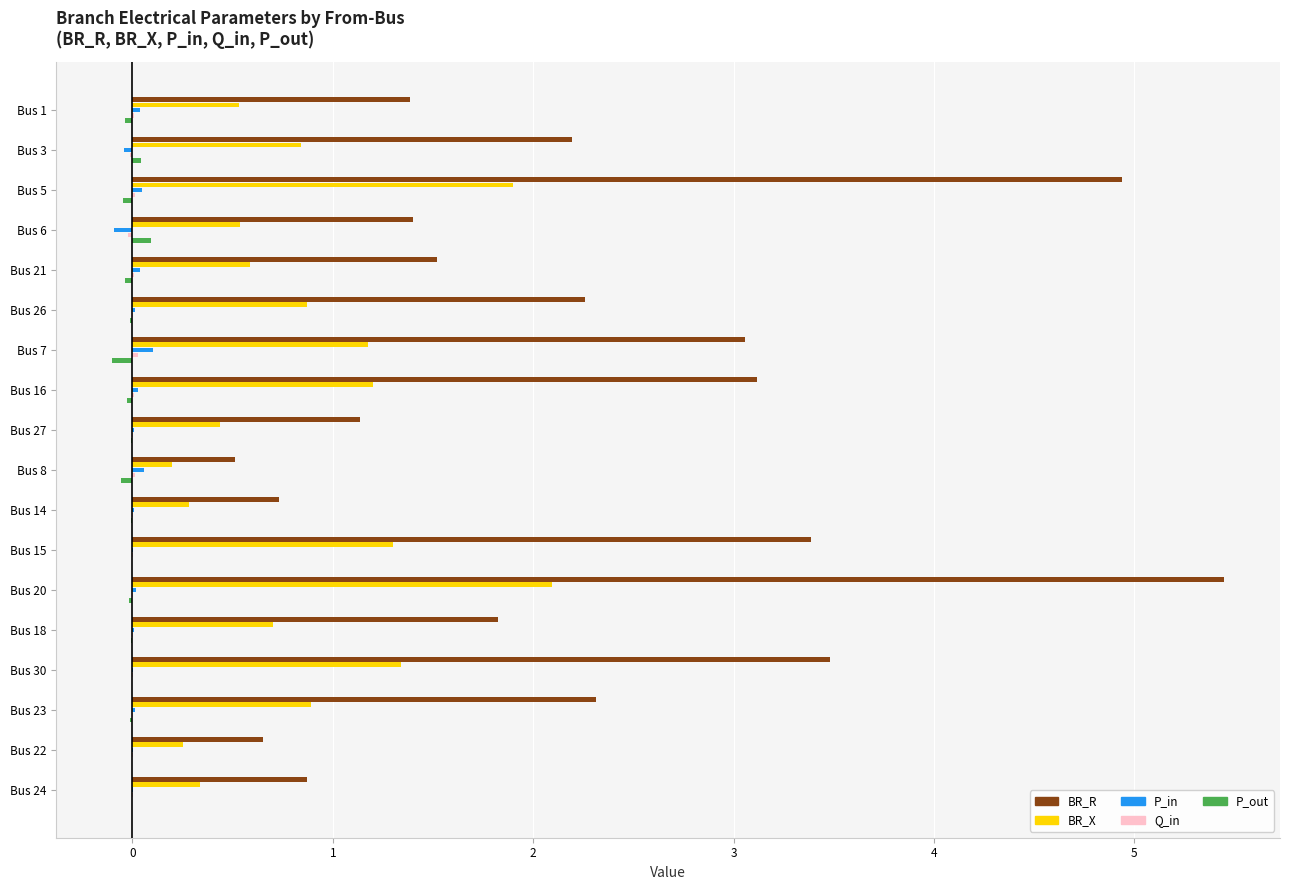

What is the highest value of the BR_X series?

2.1